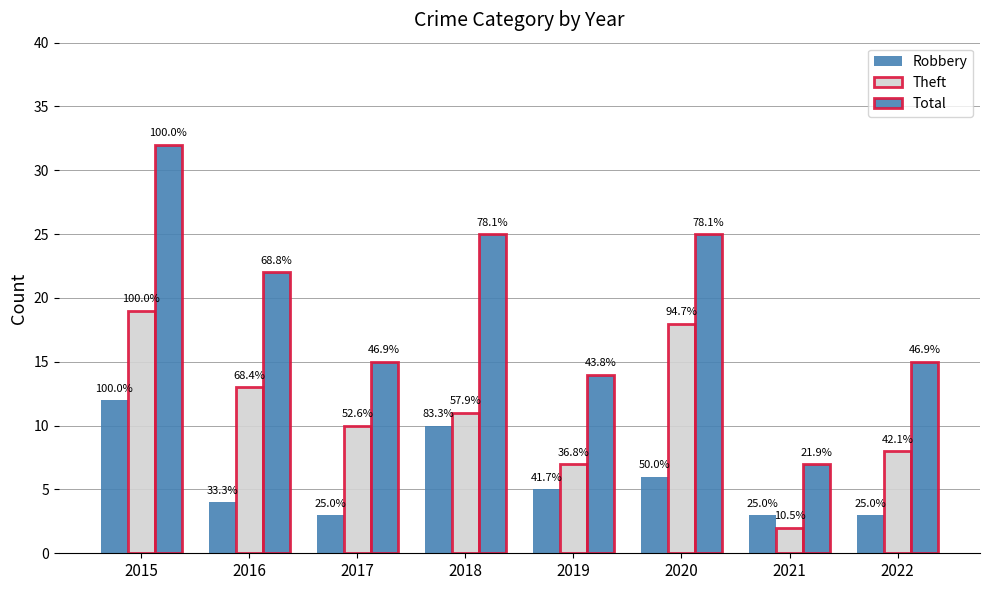

What is the value of the Total bar at the 1st from the left?

32